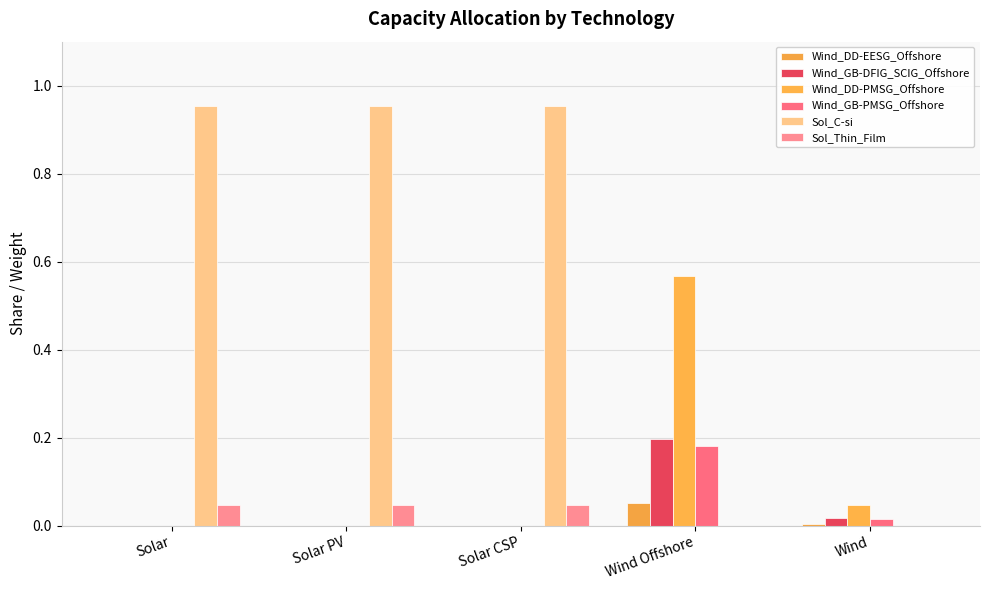

True or false: Sol_C-si has a value of -0.4 at Wind Offshore.

False